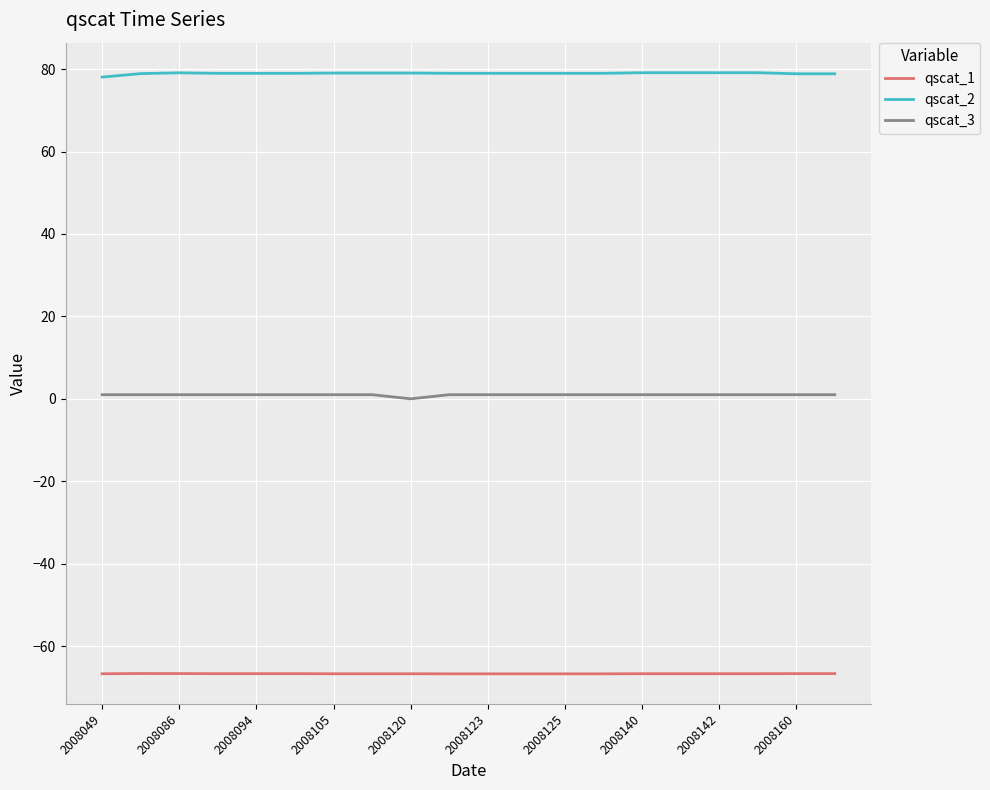

Which series has the largest total across all categories?

qscat_2